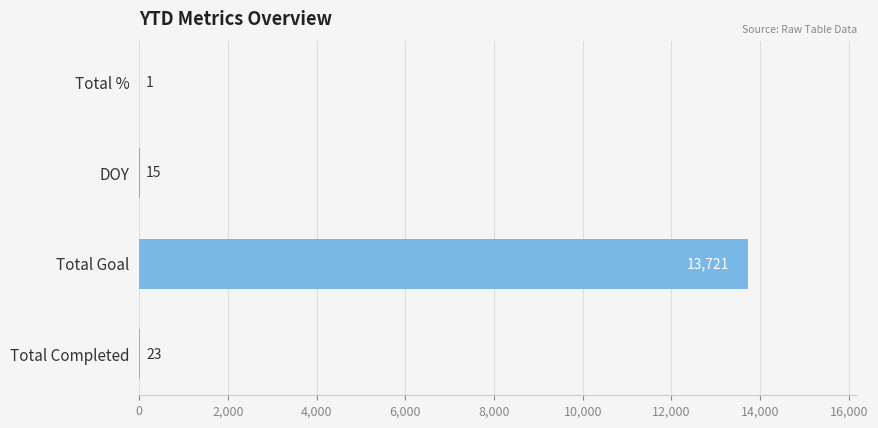

What is the sum of all values?

13760